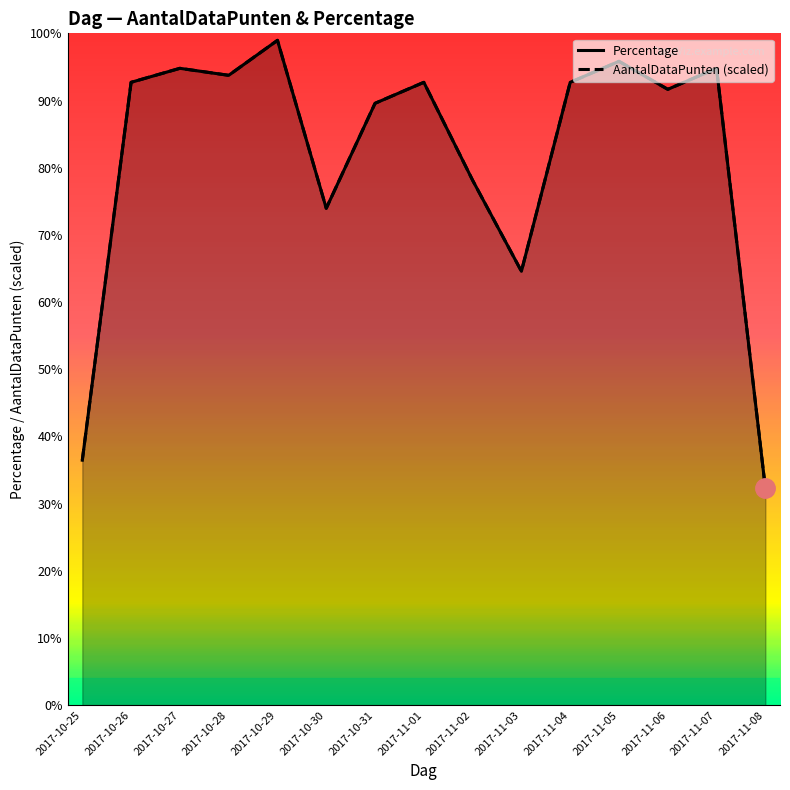

What is the highest value of the AantalDataPunten (scaled) series?

99.0